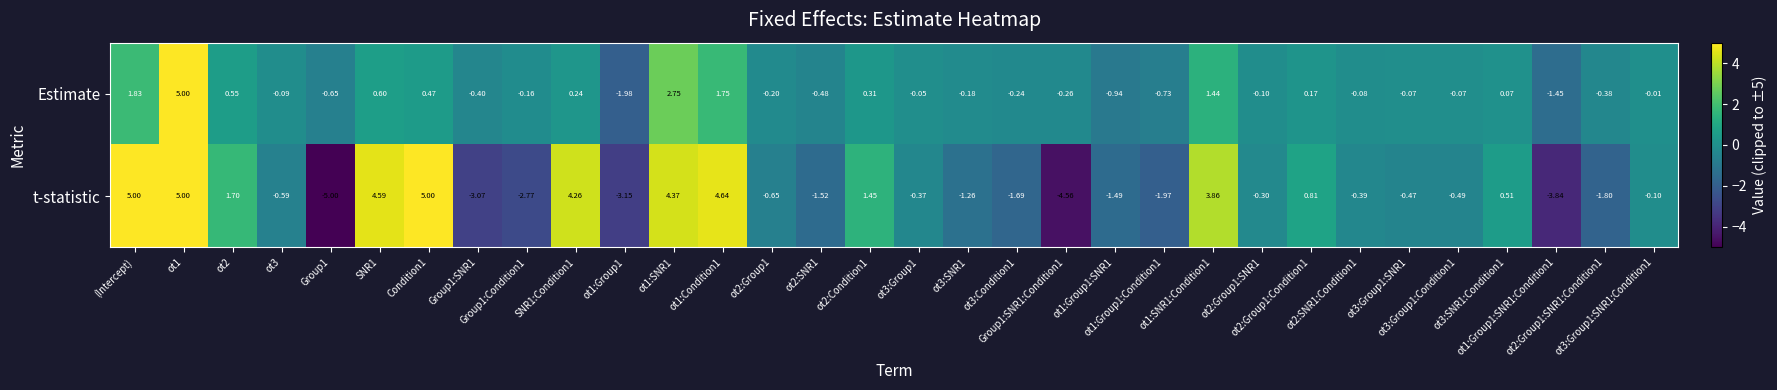

Which series has the widest spread of values?

t-statistic